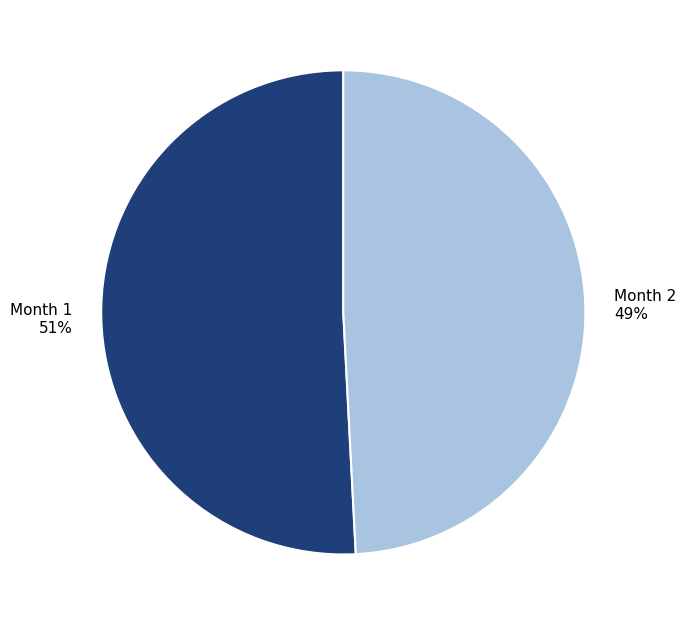

What percentage is the Month 1 slice, to the nearest percent?

51%